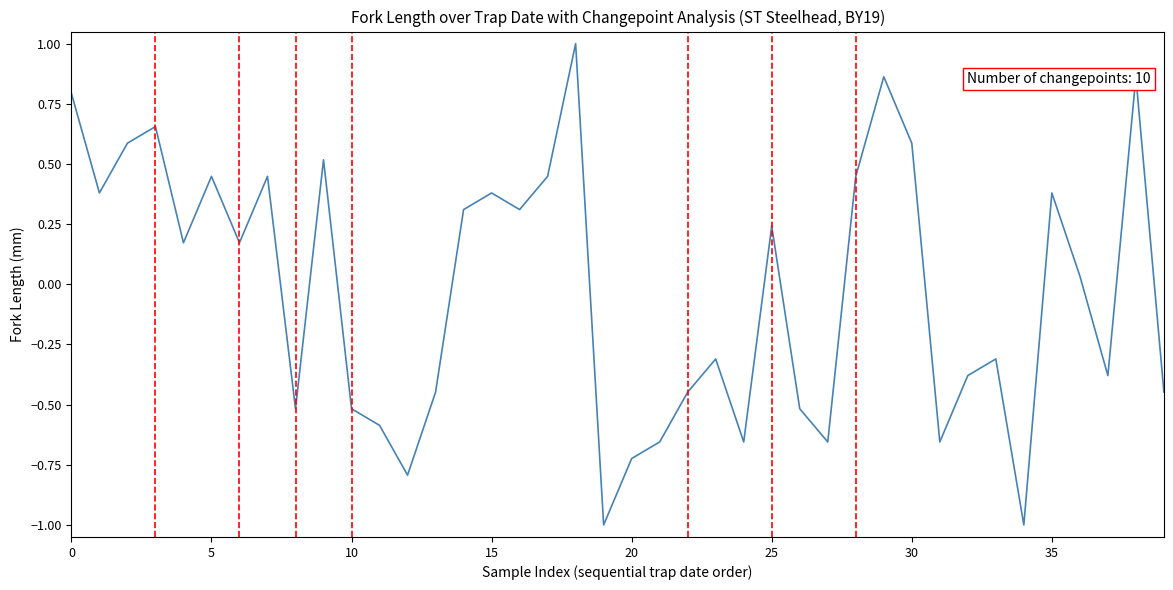

How many distinct data groups are displayed?

1